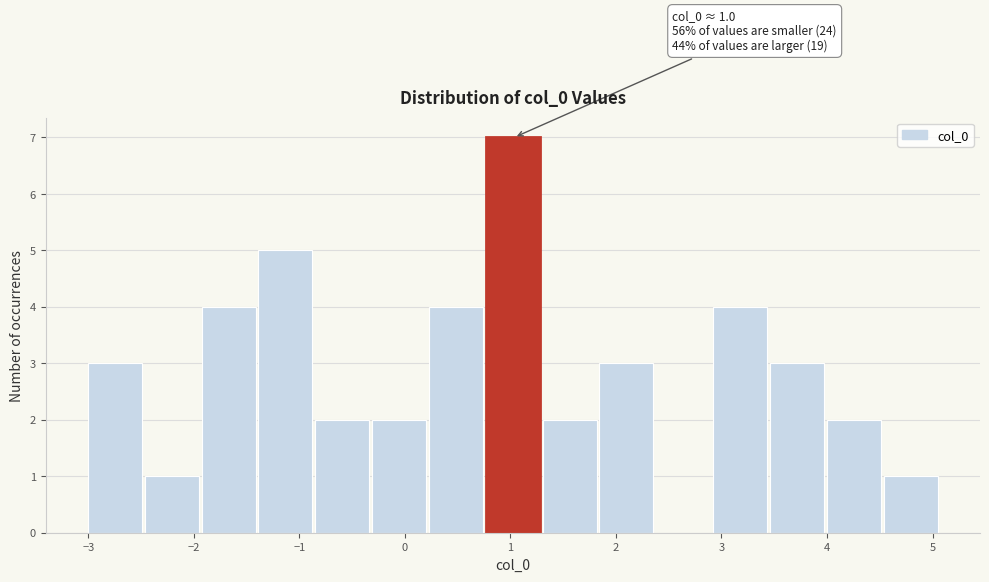

Which range on the x-axis has the tallest bar?

0.8 to 1.3